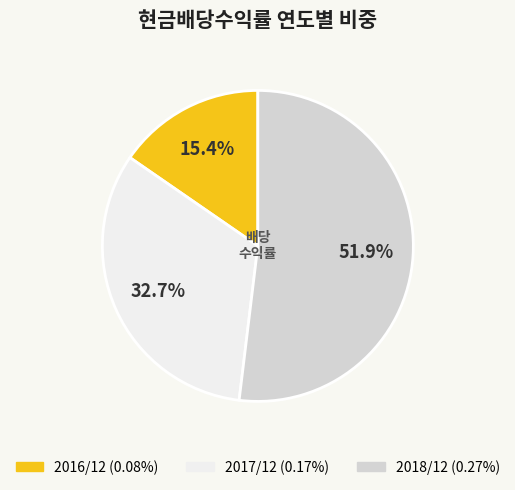

What portion of the pie excludes 2016/12?

84.6%